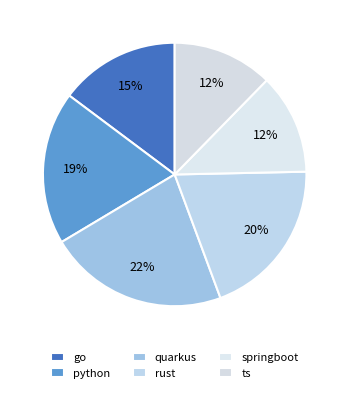

How many segments does this pie chart have?

6